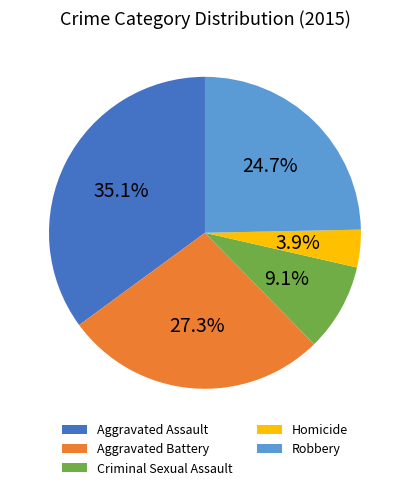

Do Homicide and Aggravated Battery together represent more than half of the pie?

No